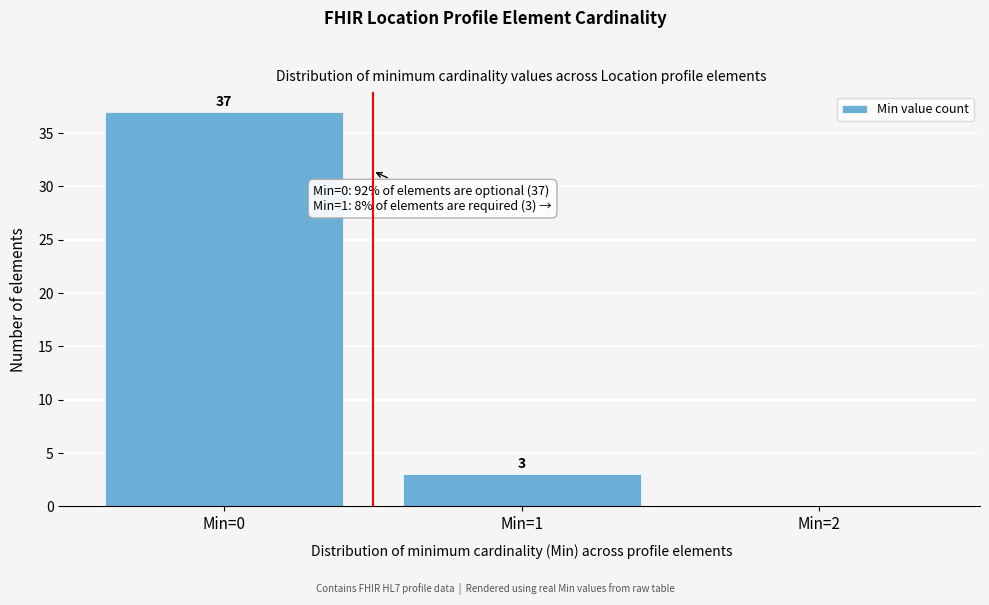

Which range on the x-axis has the tallest bar?

-0.5 to 0.5